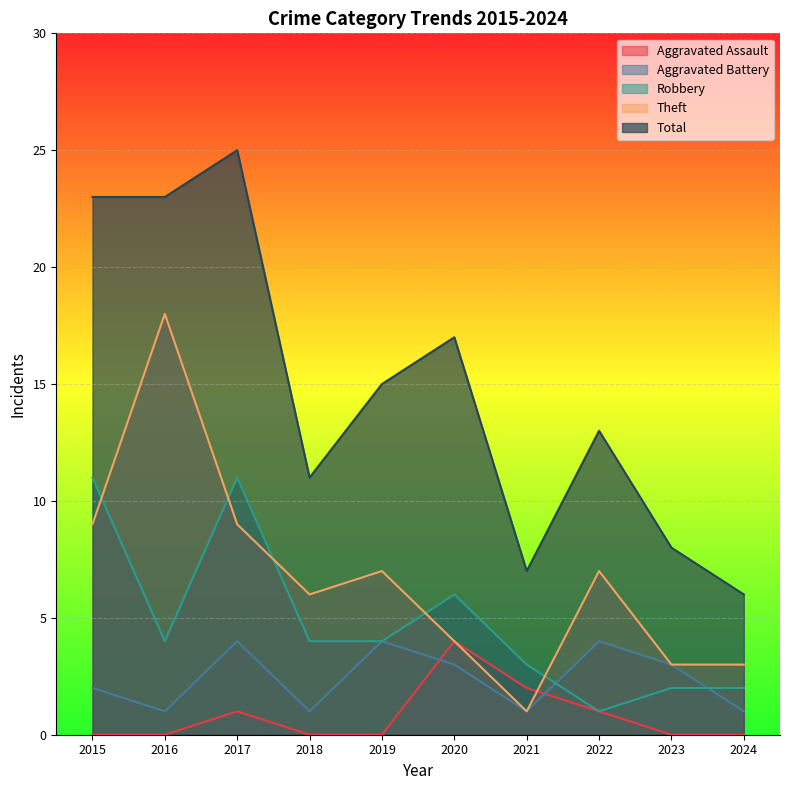

At 2018, list the series in order from largest to smallest.

Total, Theft, Robbery, Aggravated Battery, Aggravated Assault